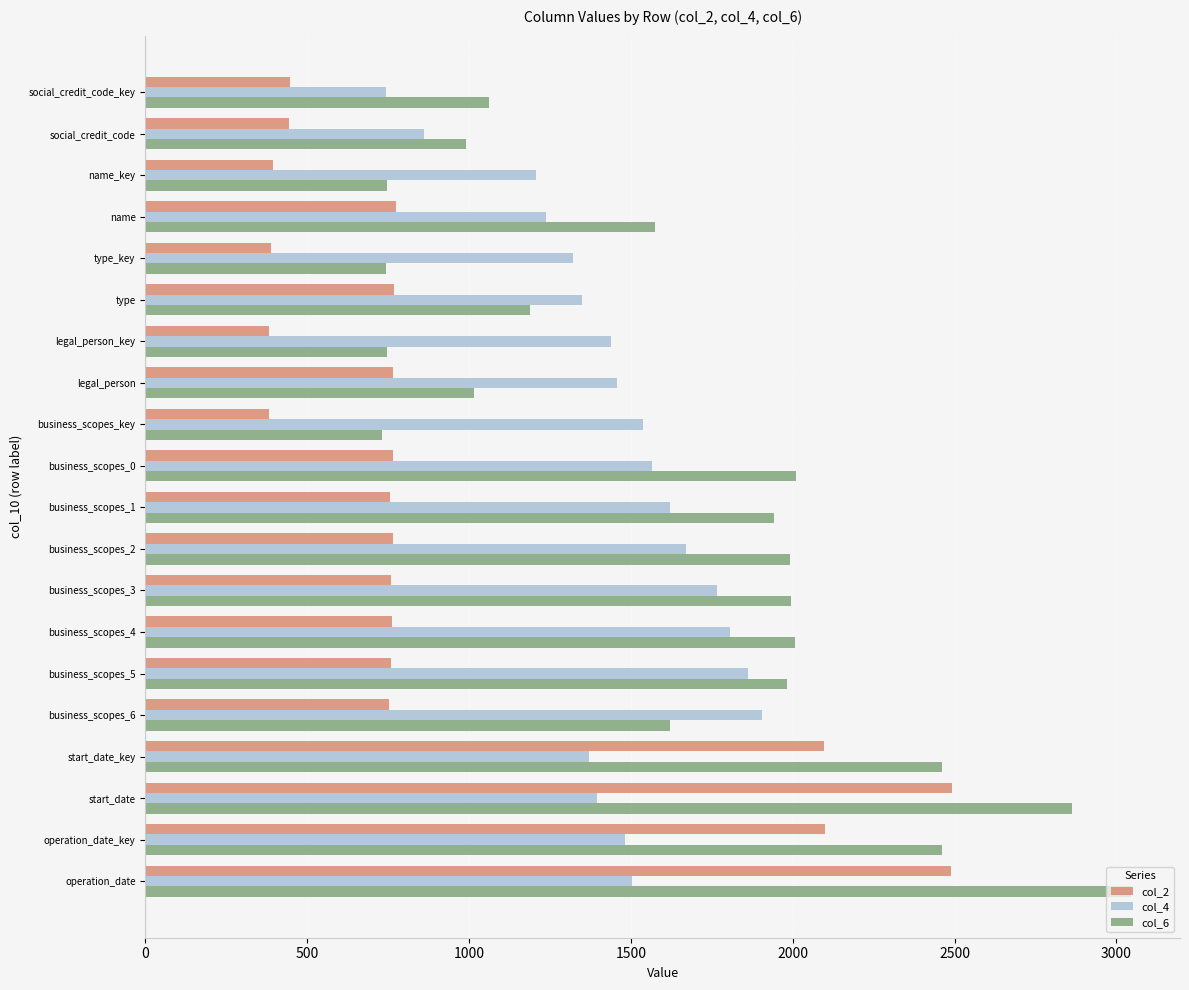

The value of col_2 at business_scopes_1 is 757. True or false?

True